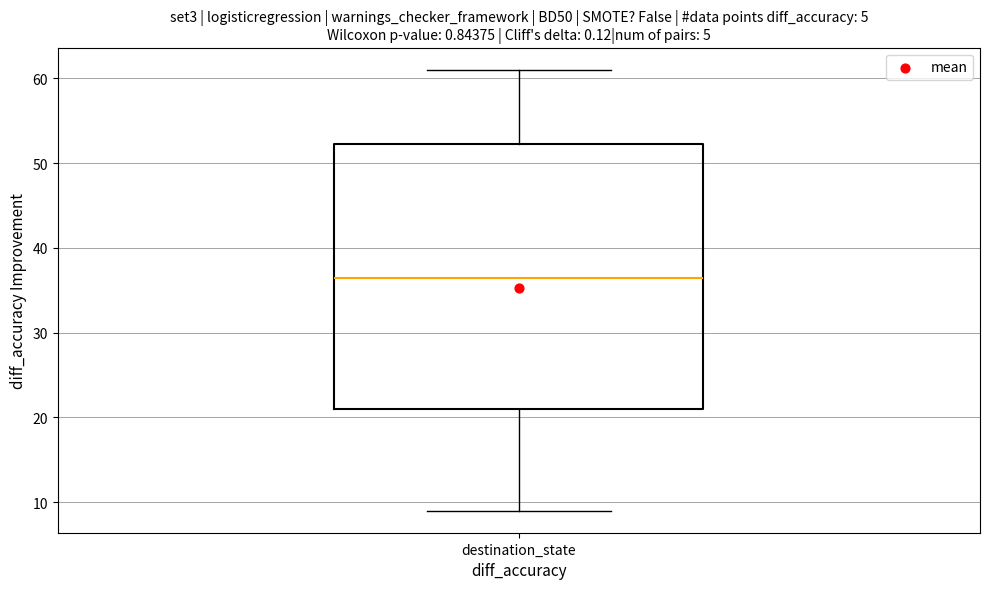

Transcribe this box plot: give where the median line is, the range the box spans, and where the two whiskers end, as read against the y-axis. The values are not printed on the chart, so give them approximately, as read against the axis.

median 37, box 21 to 52, whiskers 9 to 61